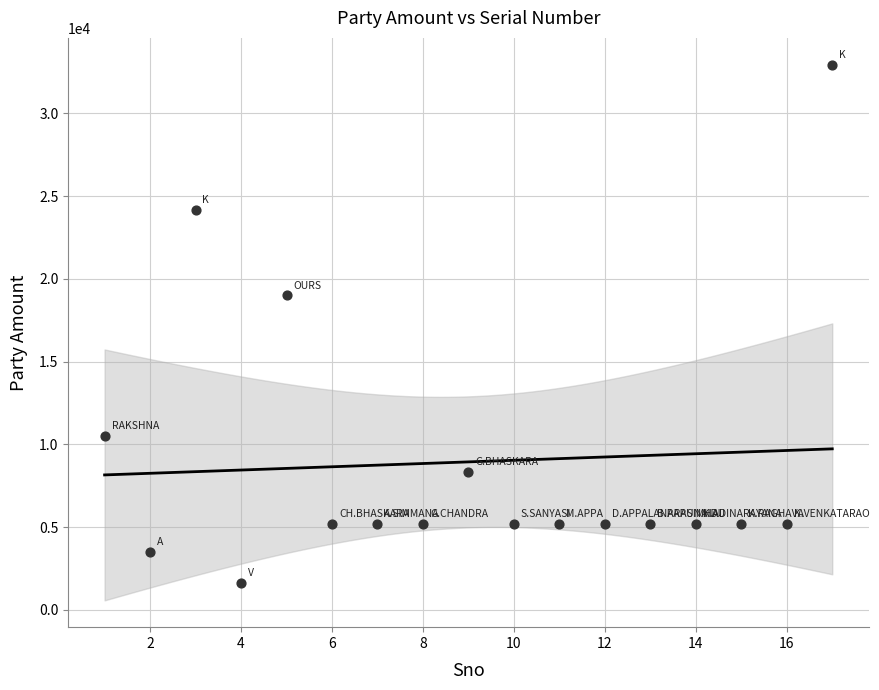

What is the range of Y values (max minus min)?

31322